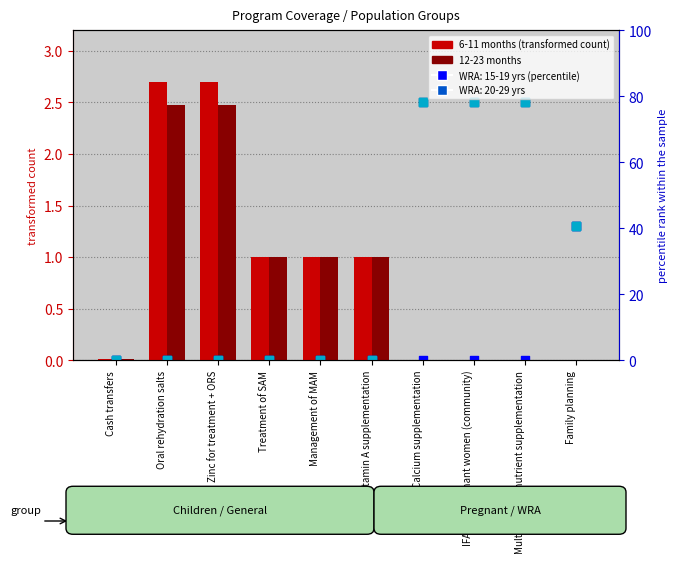

Which series contains the highest Y value?

6-11 months